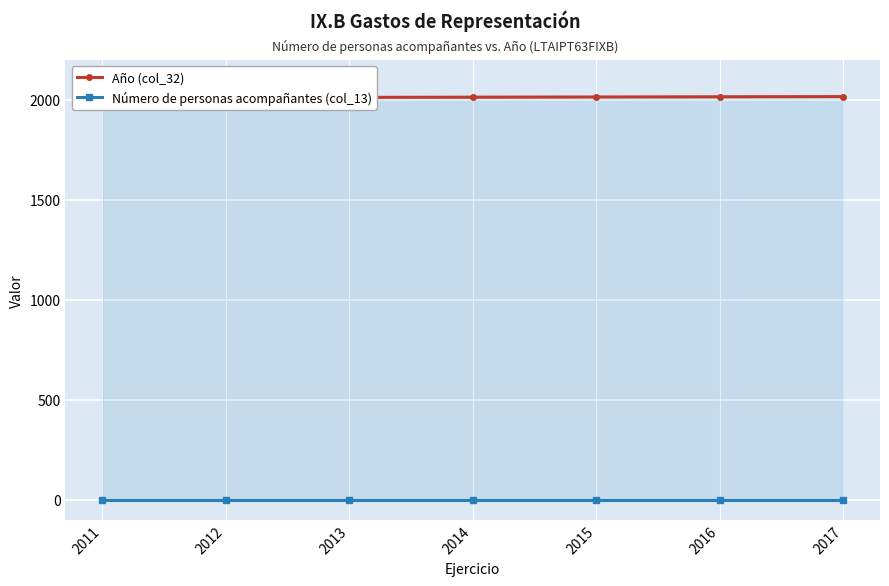

Where is Año (col_32) nearest to the value 2014?

2014